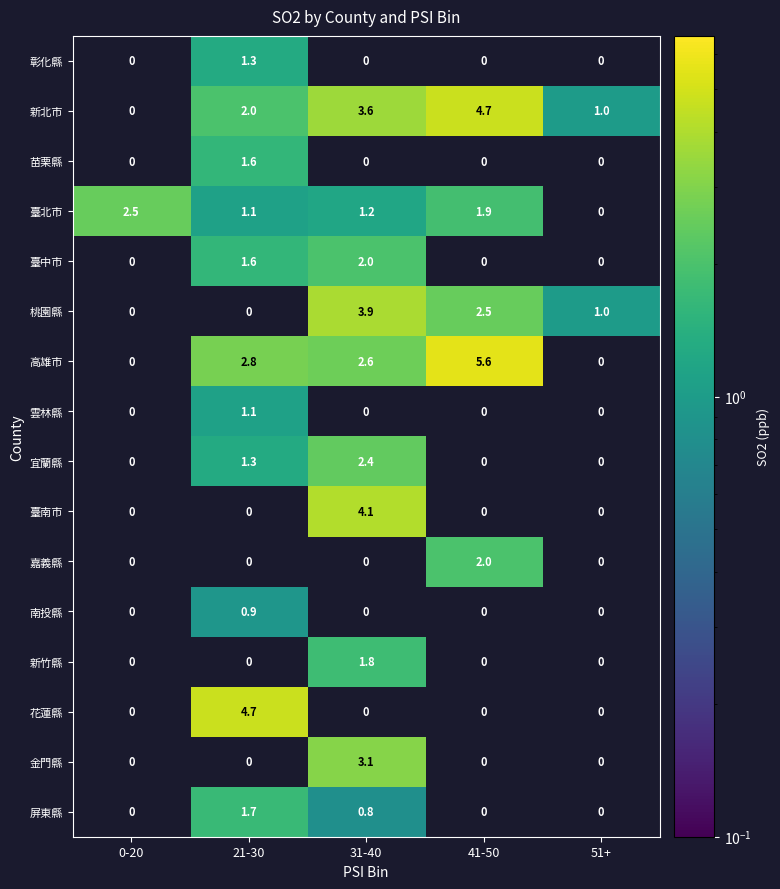

How many positive values does the 雲林縣 series have?

1